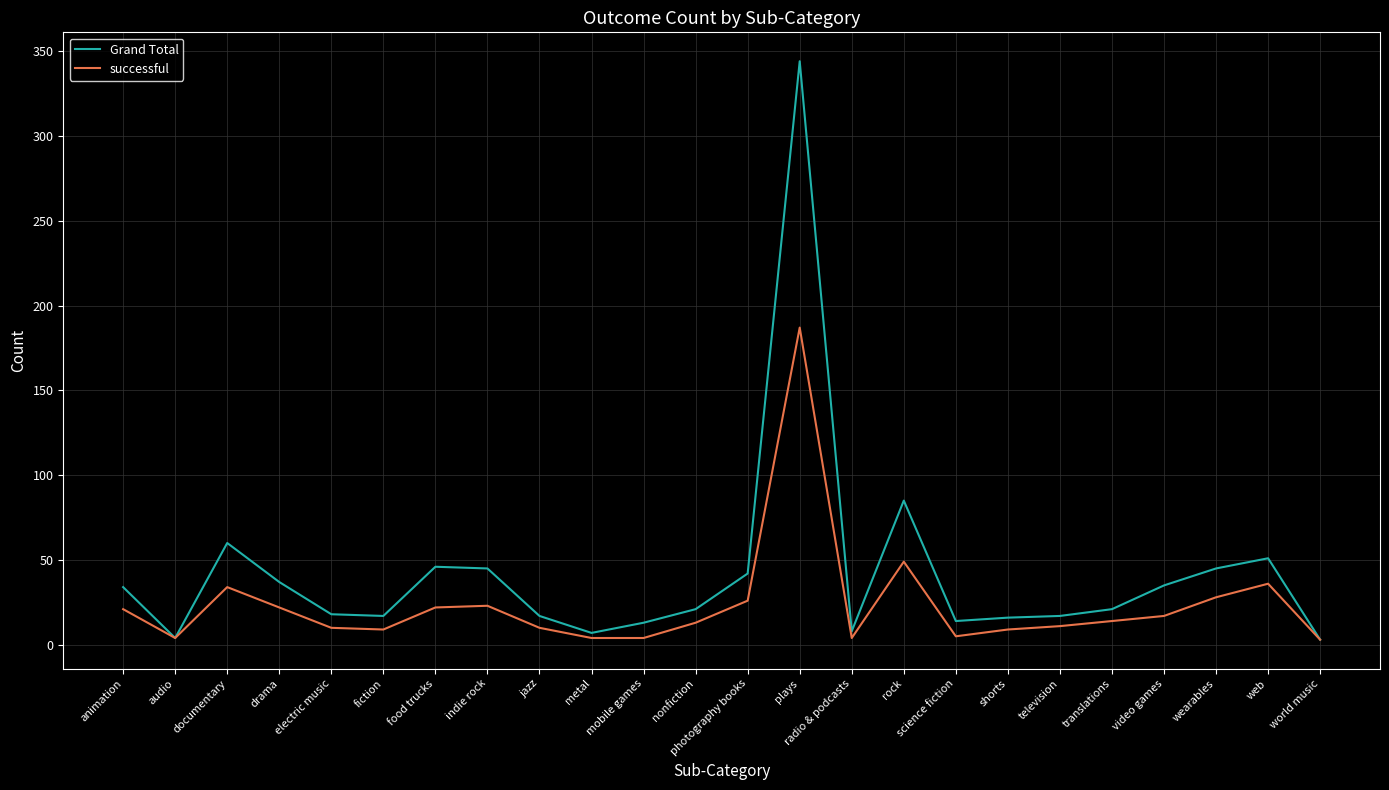

Where is the first local minimum for Grand Total?

audio